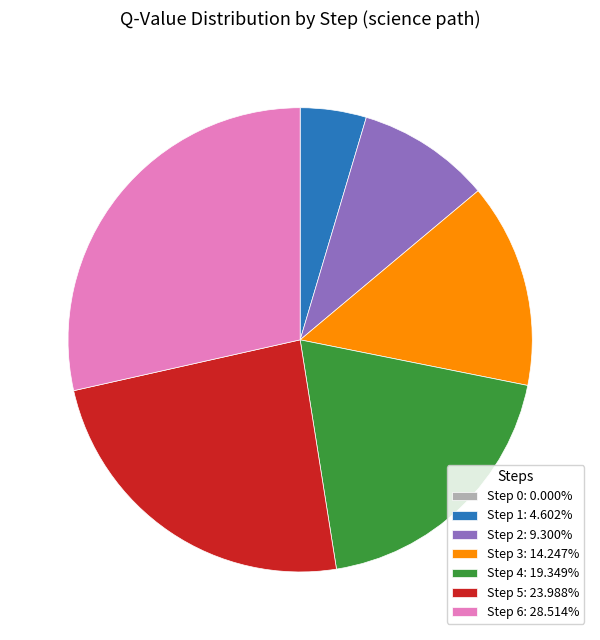

Is there a majority slice in this chart?

No